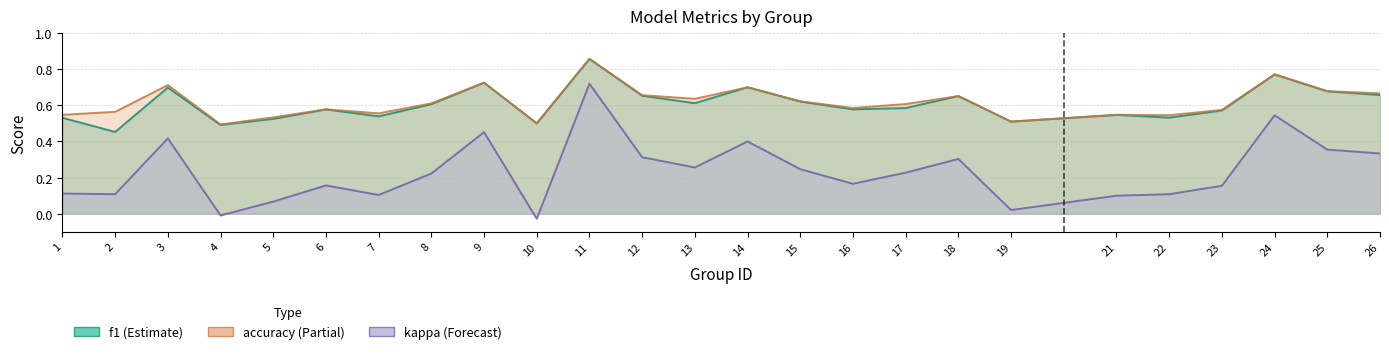

Reading right to left, what are all the values shown in this chart?

f1: 26=0.7	25=0.7	24=0.8	23=0.6	22=0.5	21=0.5	19=0.5	18=0.7	17=0.6	16=0.6	15=0.6	14=0.7	13=0.6	12=0.7	11=0.9	10=0.5	9=0.7	8=0.6	7=0.5	6=0.6	5=0.5	4=0.5	3=0.7	2=0.5	1=0.5
accuracy: 26=0.7	25=0.7	24=0.8	23=0.6	22=0.5	21=0.5	19=0.5	18=0.7	17=0.6	16=0.6	15=0.6	14=0.7	13=0.6	12=0.7	11=0.9	10=0.5	9=0.7	8=0.6	7=0.6	6=0.6	5=0.5	4=0.5	3=0.7	2=0.6	1=0.5
kappa: 26=0.3	25=0.4	24=0.5	23=0.2	22=0.1	21=0.1	19=0.0	18=0.3	17=0.2	16=0.2	15=0.2	14=0.4	13=0.3	12=0.3	11=0.7	10=-0.0	9=0.5	8=0.2	7=0.1	6=0.2	5=0.1	4=-0.0	3=0.4	2=0.1	1=0.1